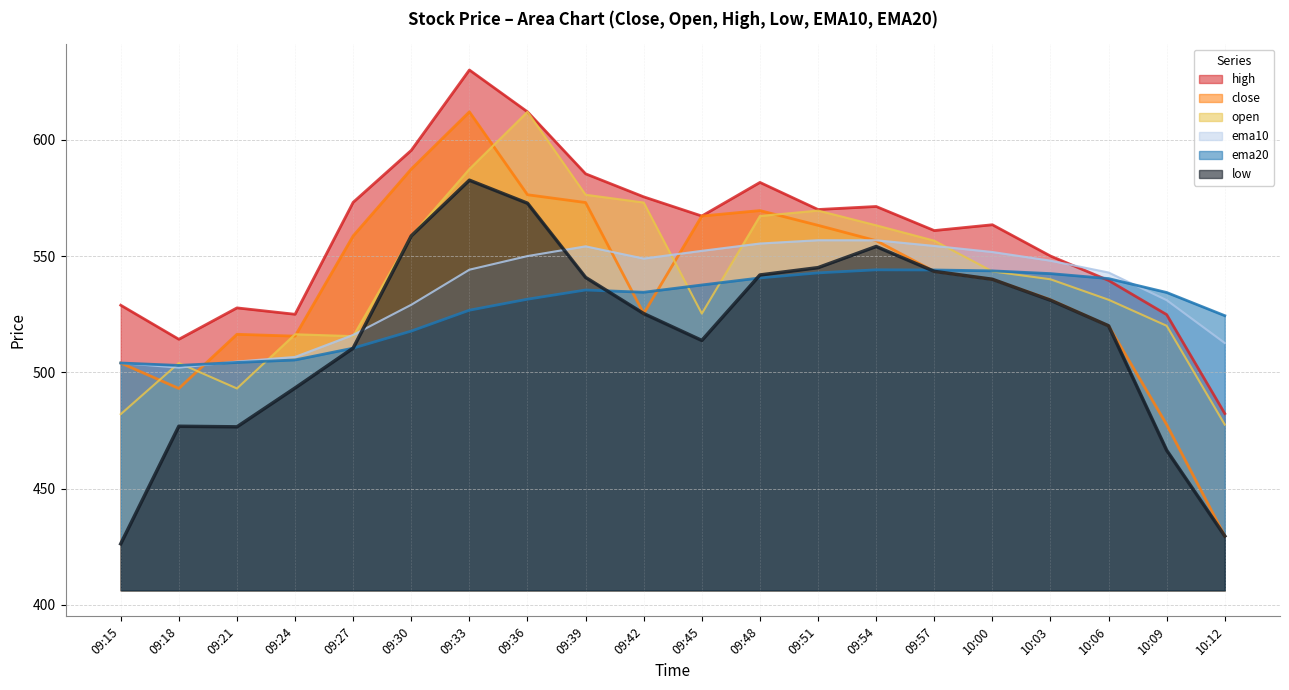

The value of low at 10:06 is 310.2. True or false?

False